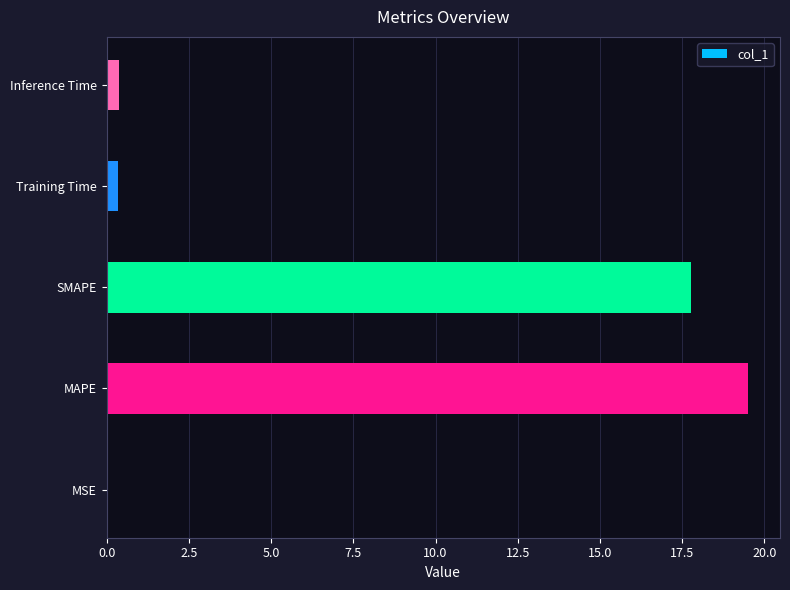

Is it true that the value at SMAPE is 30.1?

False